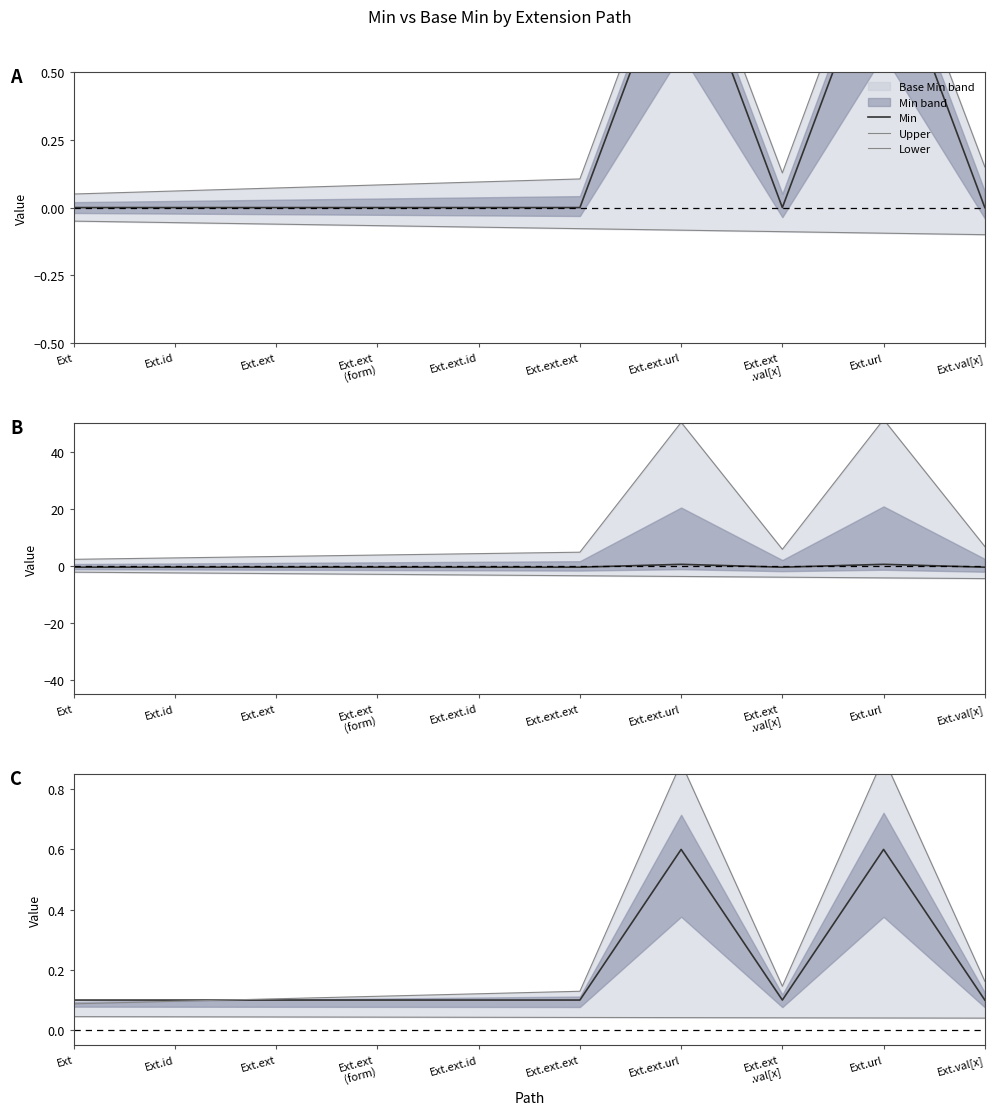

The value of Min at Ext.ext
.val[x] is 0.1. True or false?

True